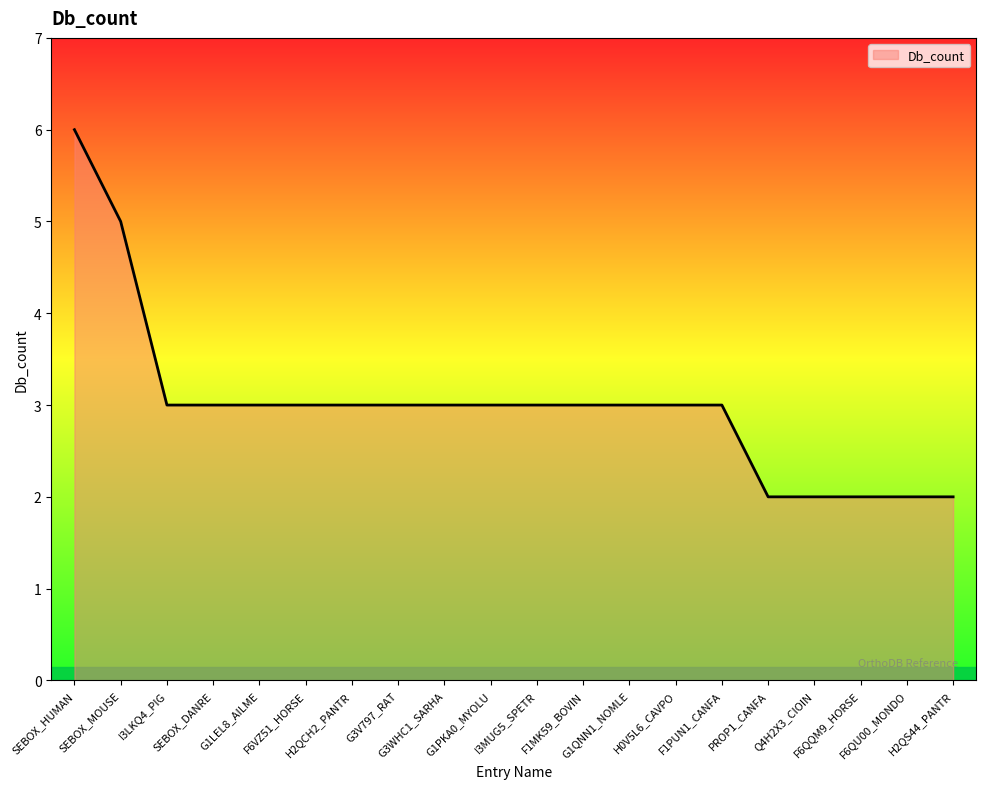

What is the greatest value displayed?

6